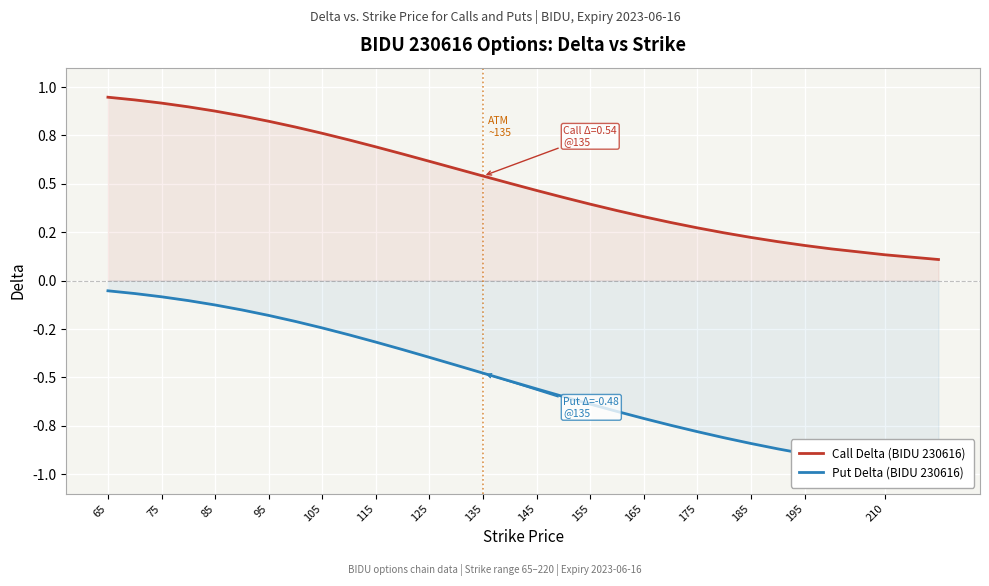

Does the chart display data point markers on the line(s)?

No